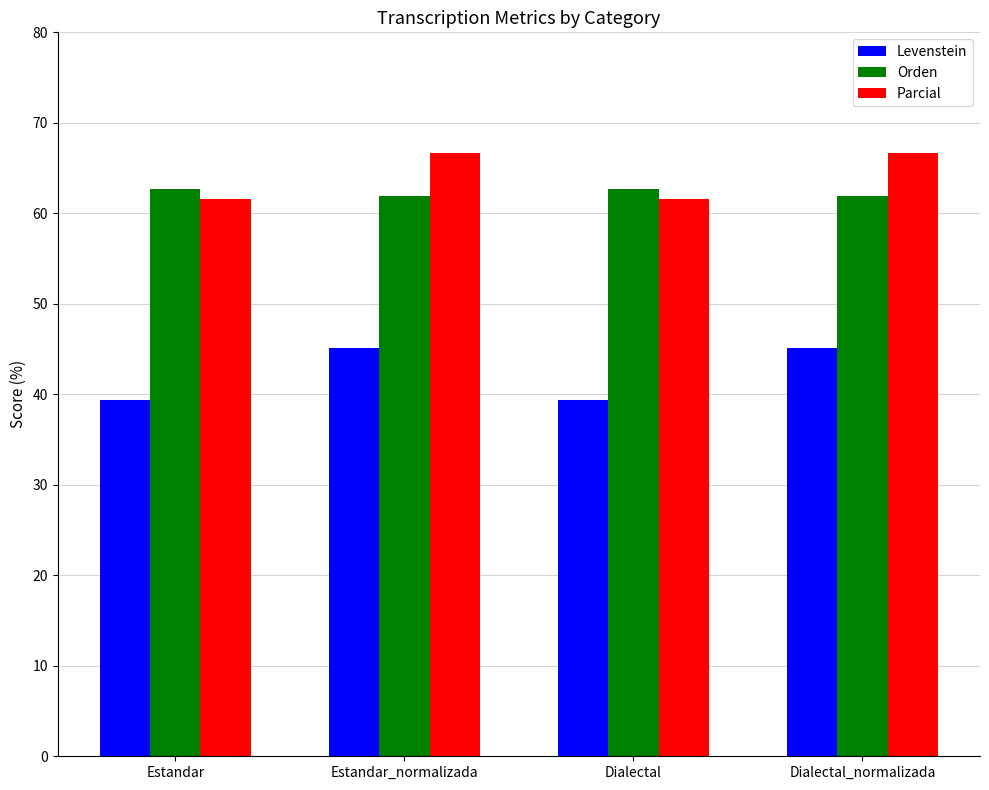

What is the lowest value of the Parcial series?

61.5